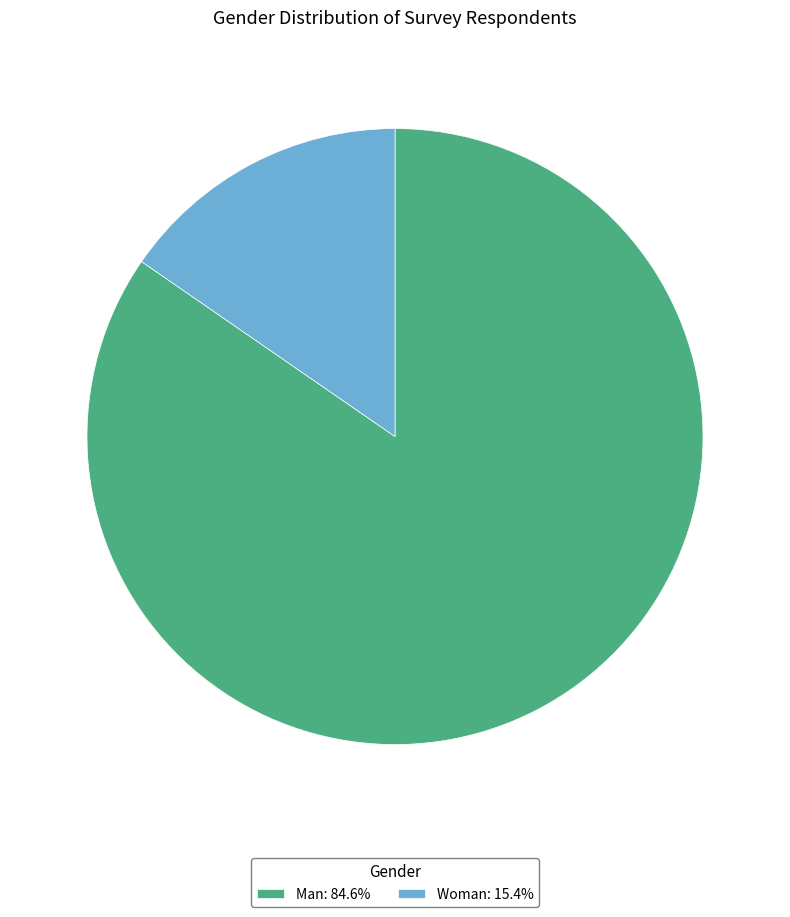

Approximately how many times larger is the value at Woman compared to Man?

0.2